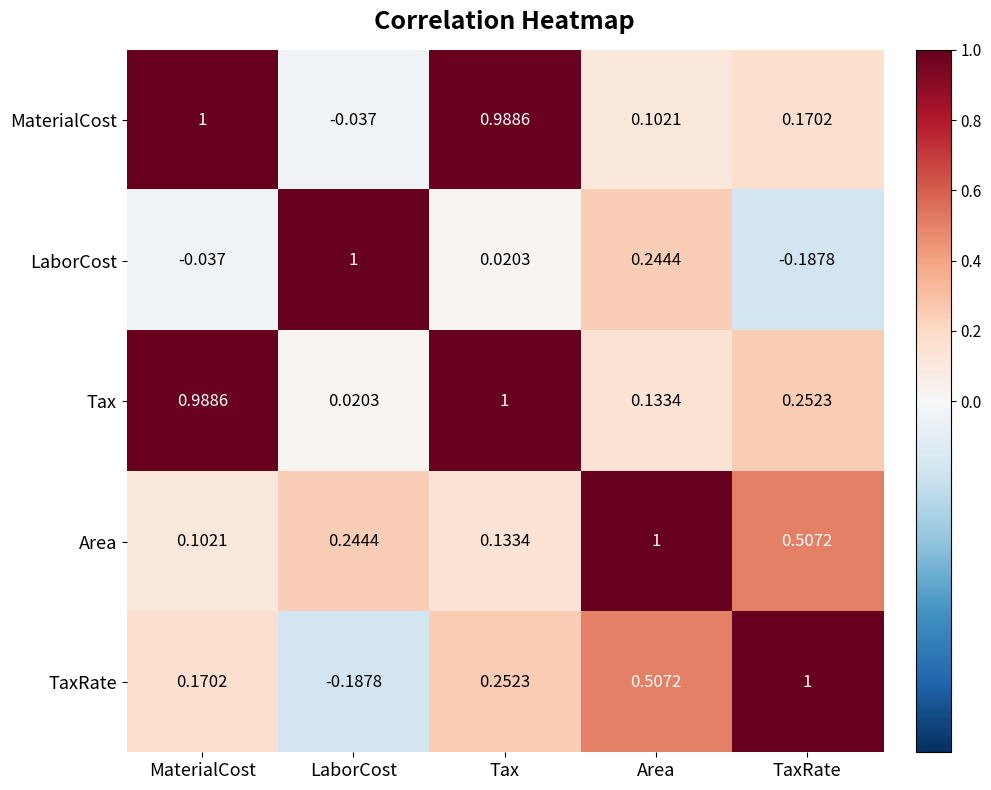

Where does the LaborCost series first go above 0?

LaborCost